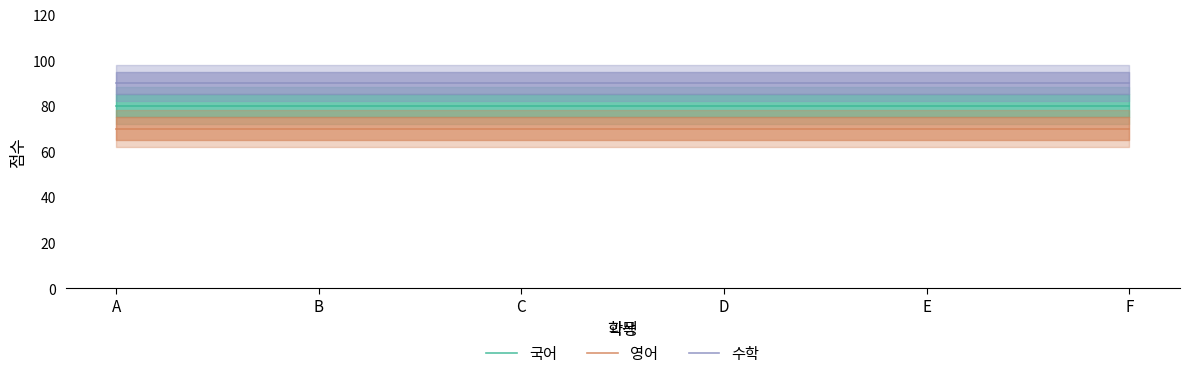

How many lines are shown in the chart?

3